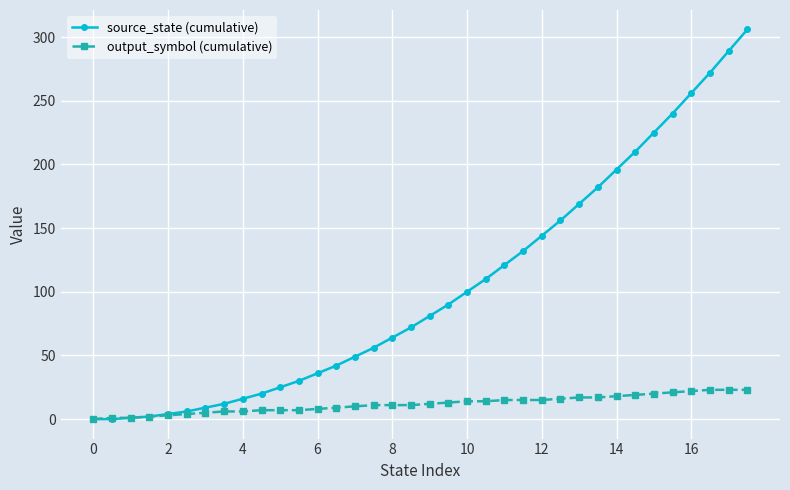

Which series has the widest spread of values?

source_state (cumulative)